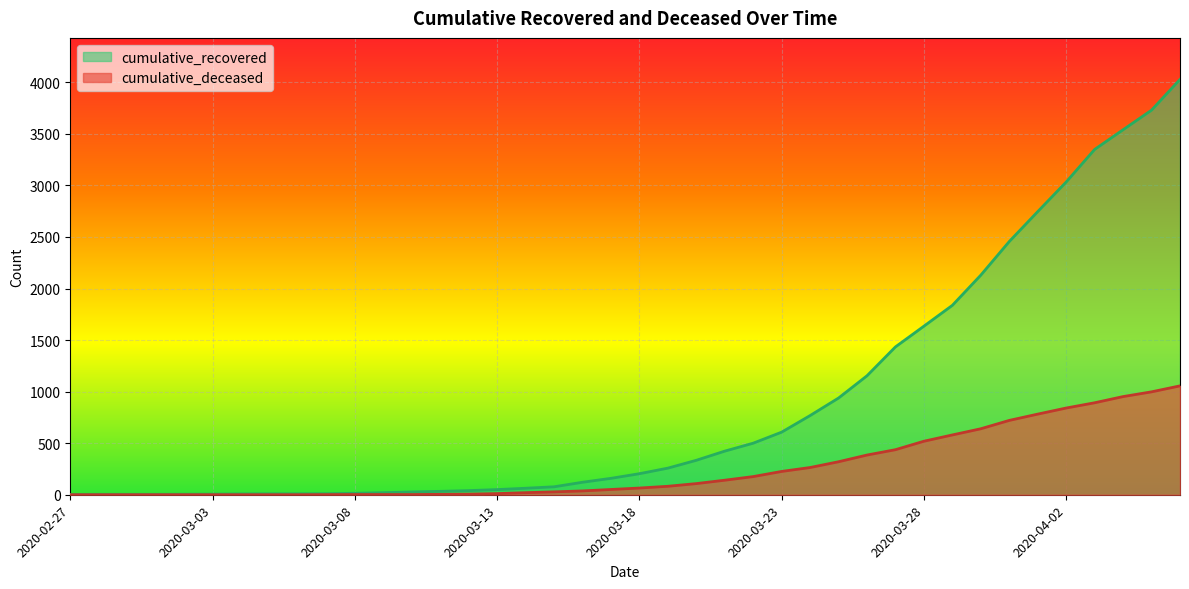

How many categories are shown in the chart?

40